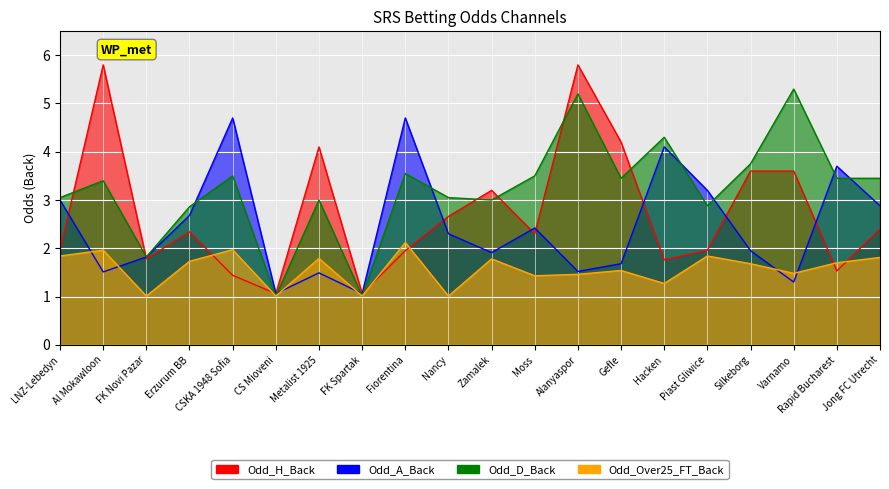

Which series has the widest spread of values?

Odd_H_Back